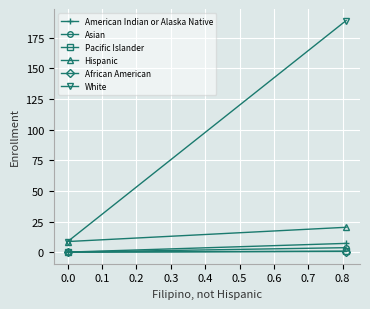

The American Indian or Alaska Native series shows 2.2 at 0.0. True or false?

False